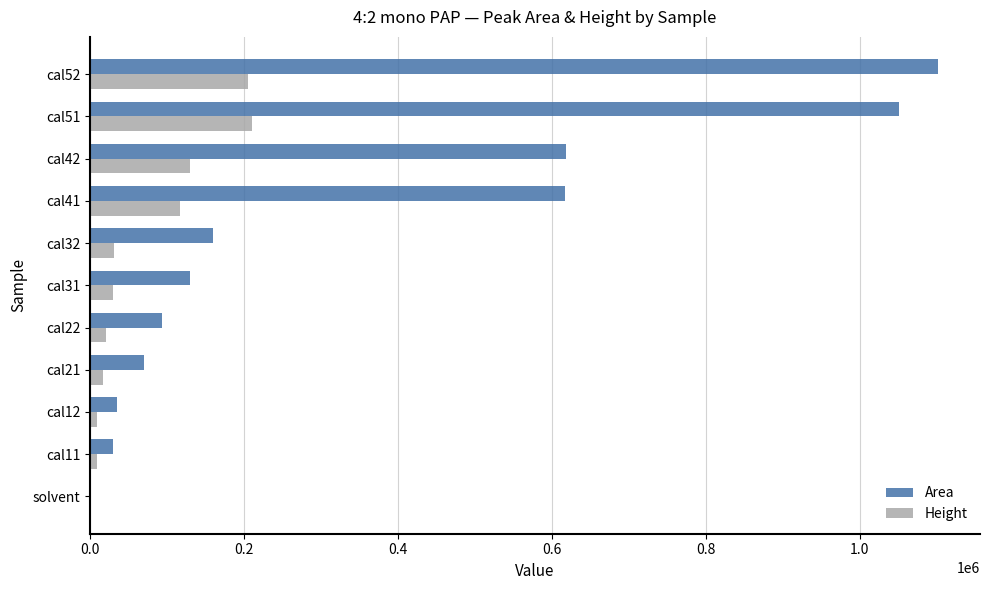

What are all the series names shown in the legend?

Area, Height